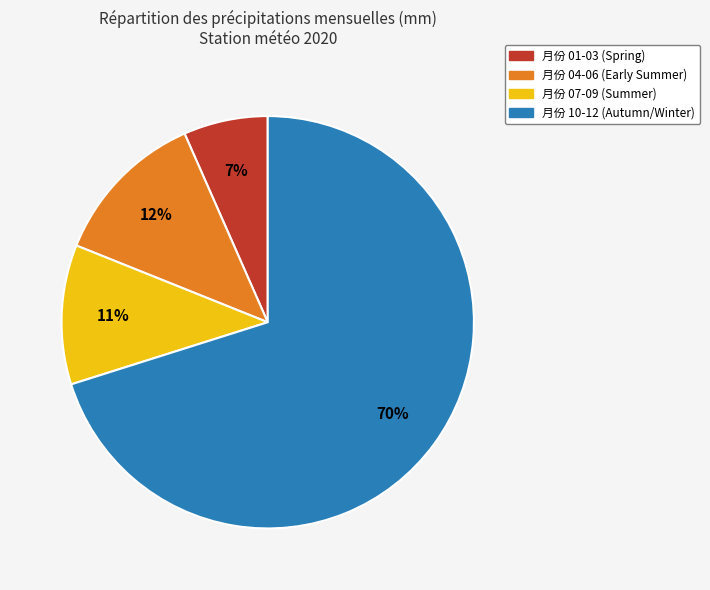

Is there a majority slice in this chart?

Yes